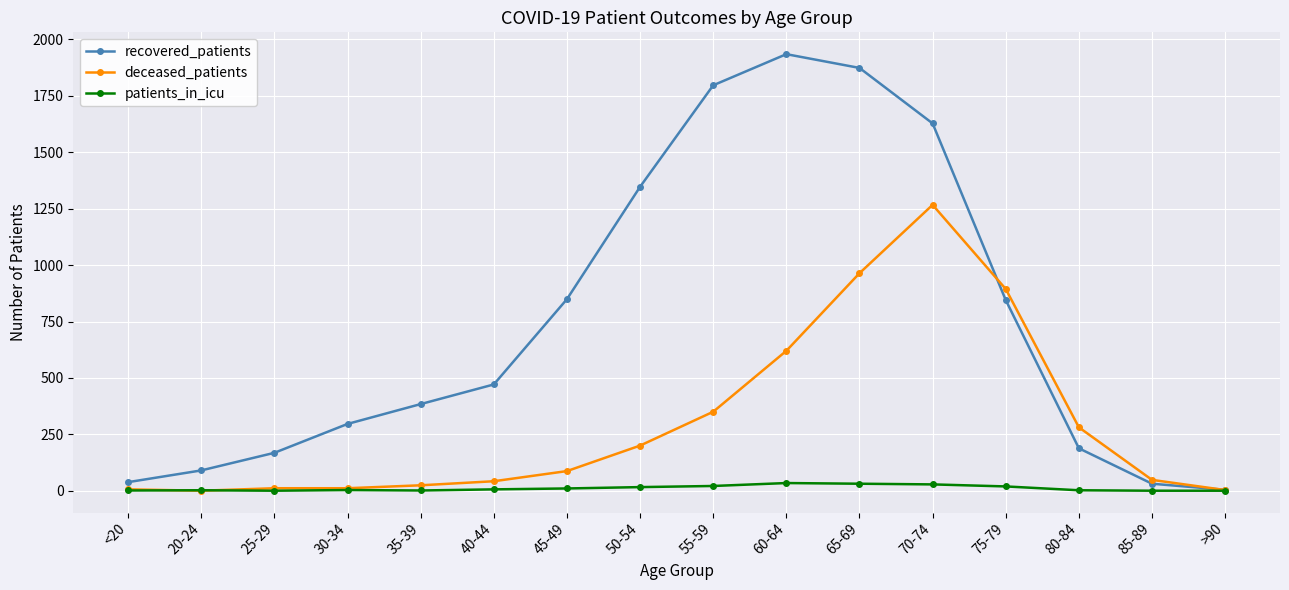

What is the maximum value for patients_in_icu?

34